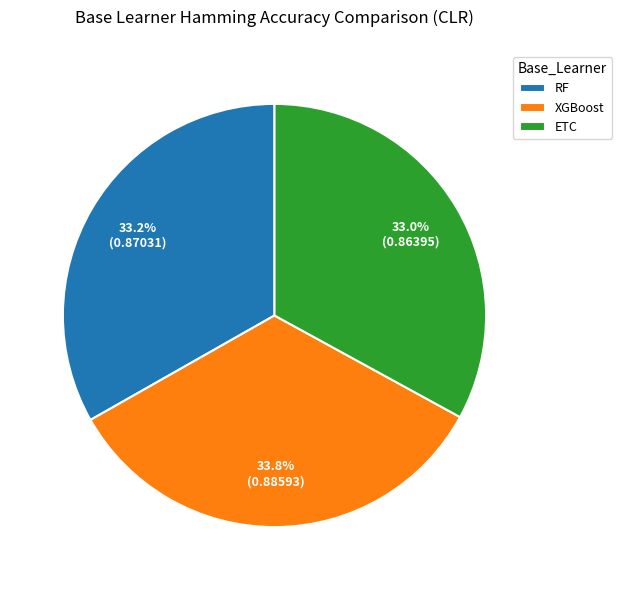

To the nearest percent, what portion does ETC represent?

33%